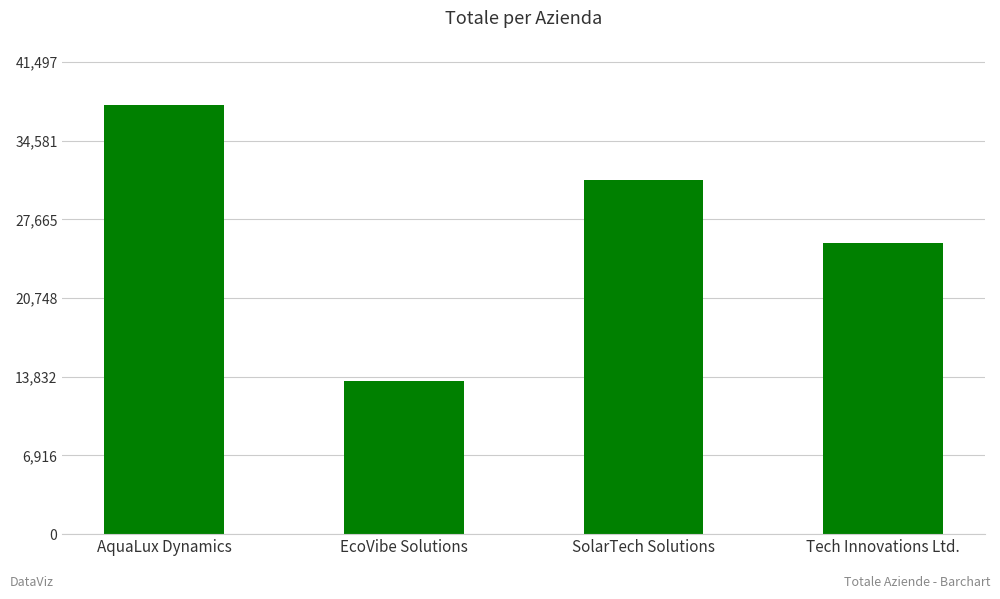

The value at Tech Innovations Ltd. is 17662. True or false?

False